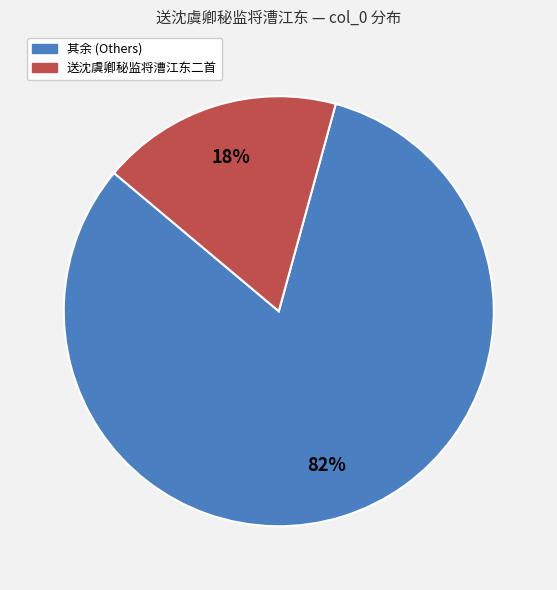

To the nearest percent, what is the difference between the largest and smallest slice percentages?

64%